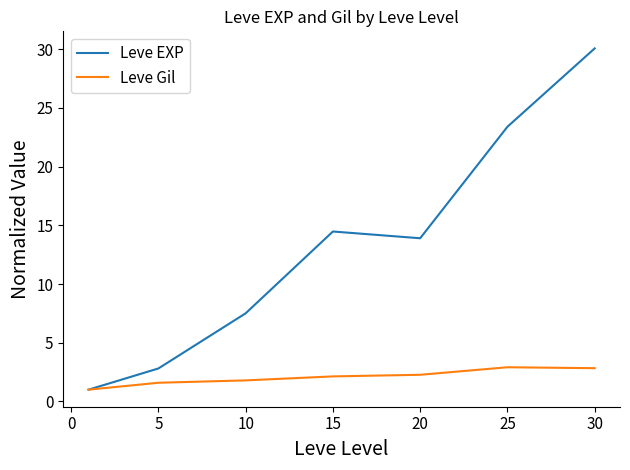

What is the smallest value displayed?

1.0